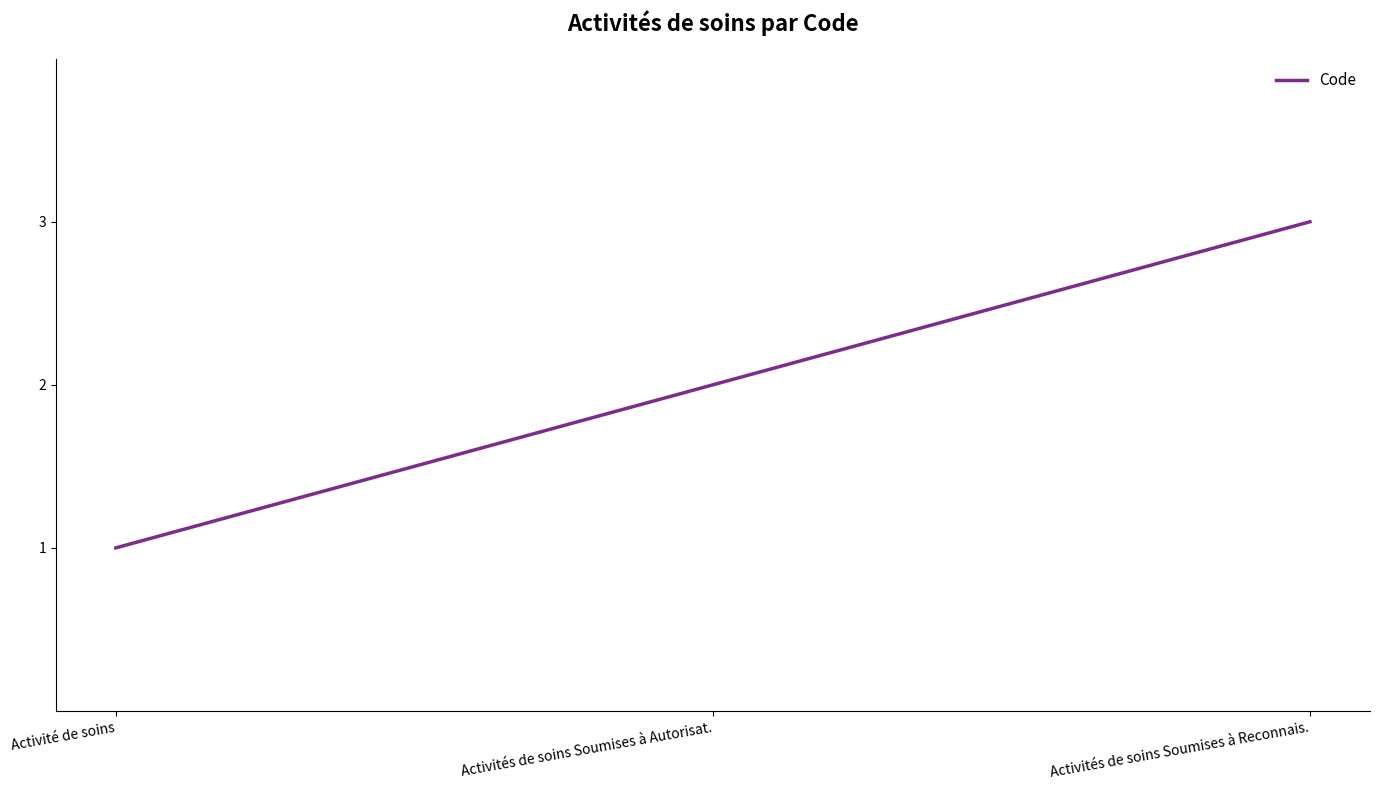

Reading right to left, what are all the values shown in this chart?

3	2	1